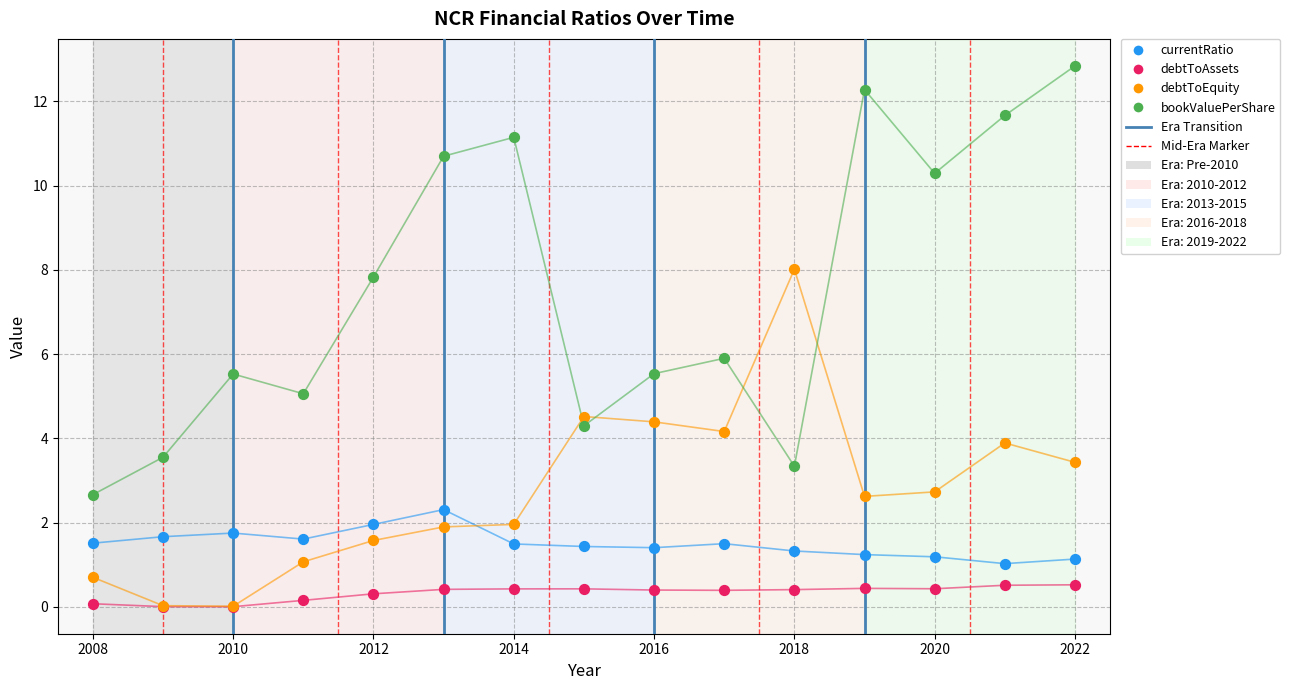

Which series reaches the minimum Y coordinate?

debtToAssets